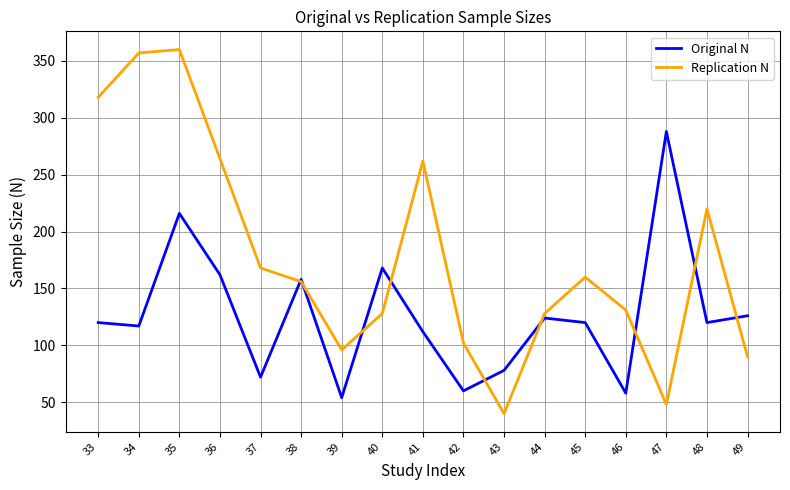

What are all the series names shown in the legend?

Original N, Replication N